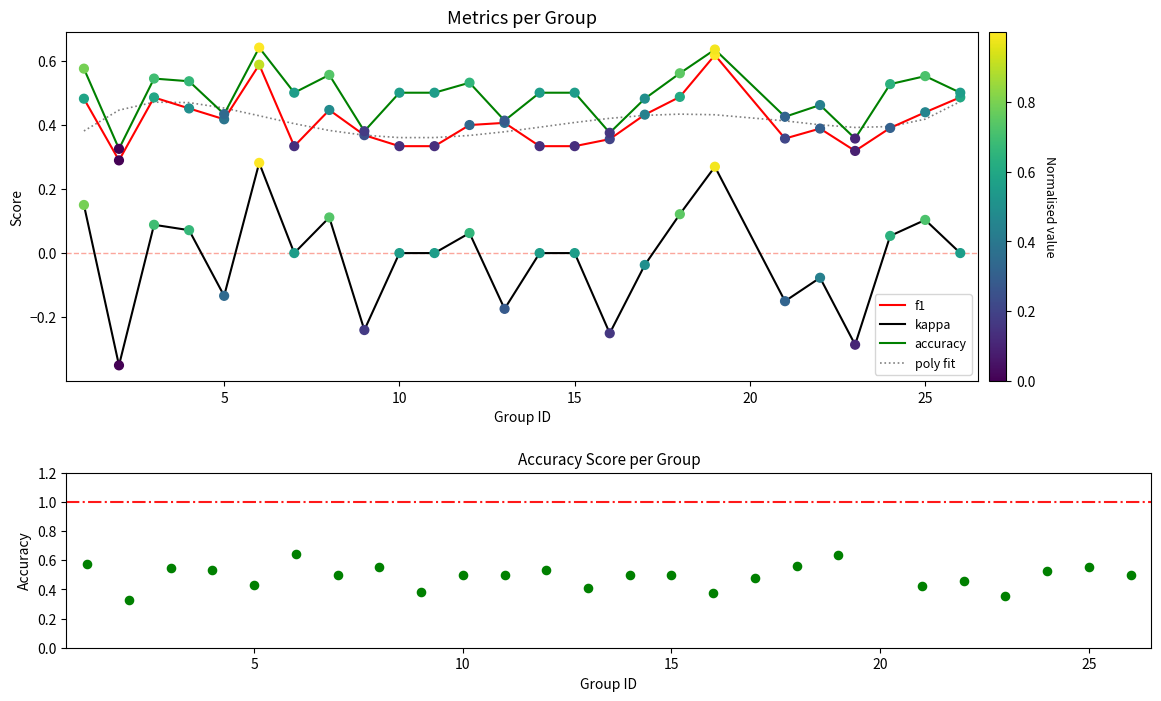

Which series contains the lowest Y value?

kappa